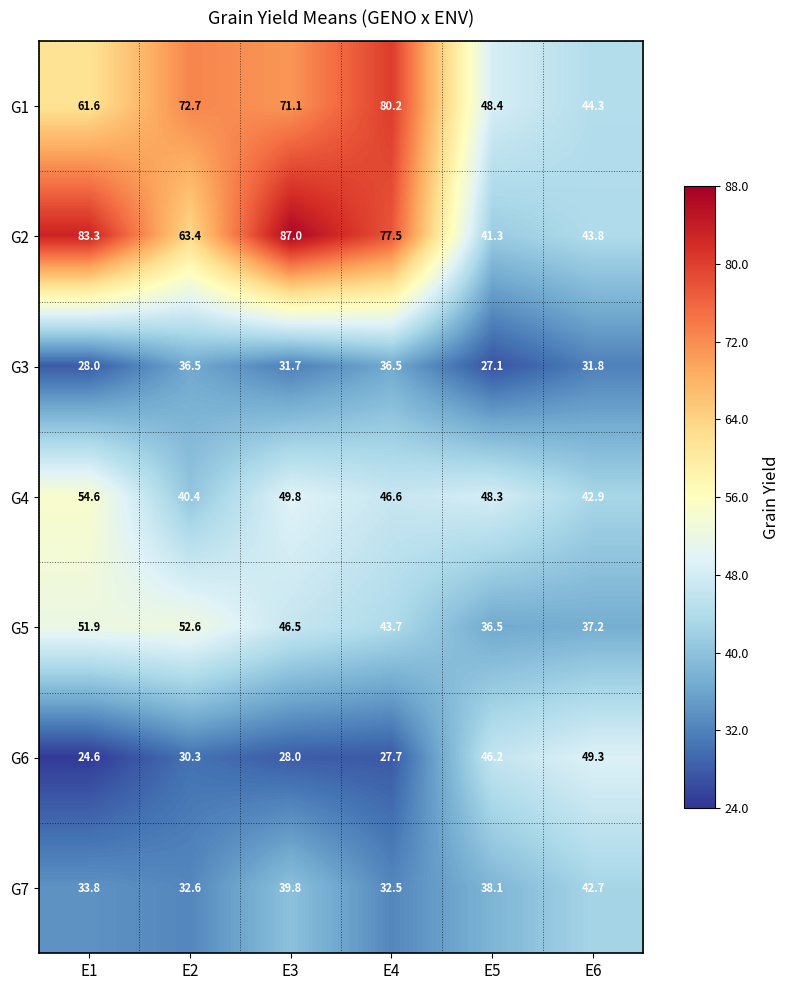

At how many categories does at least one series exceed 58?

4